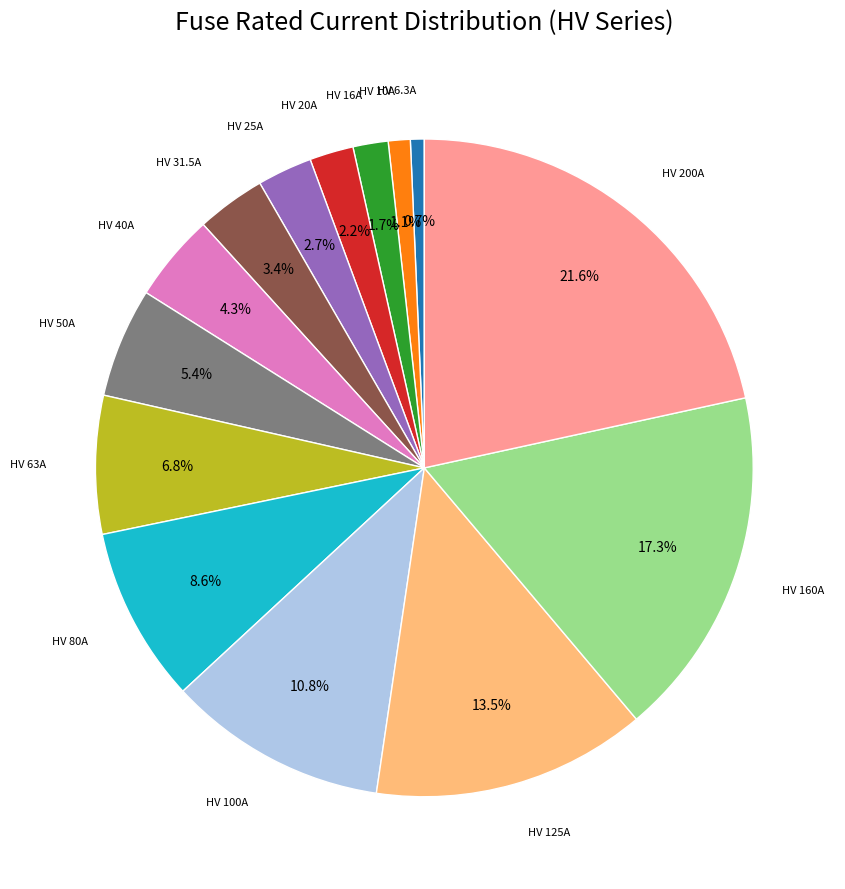

Is there a majority slice in this chart?

No